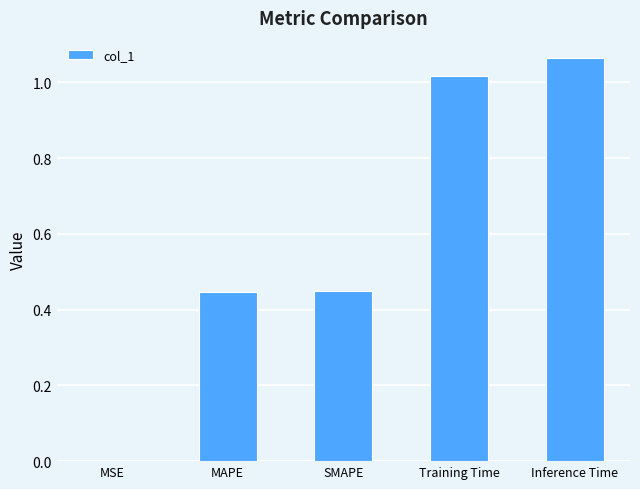

Between MAPE and Training Time, which is larger?

Training Time